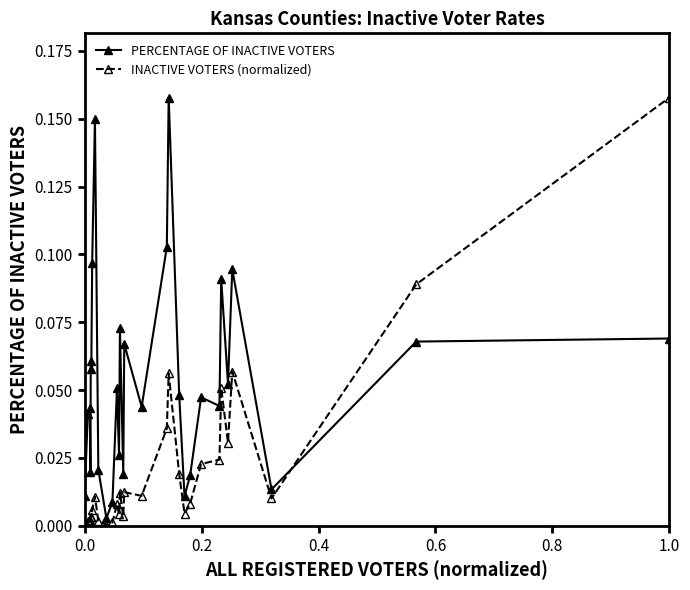

What is the sum of all INACTIVE VOTERS (normalized) values?

0.6